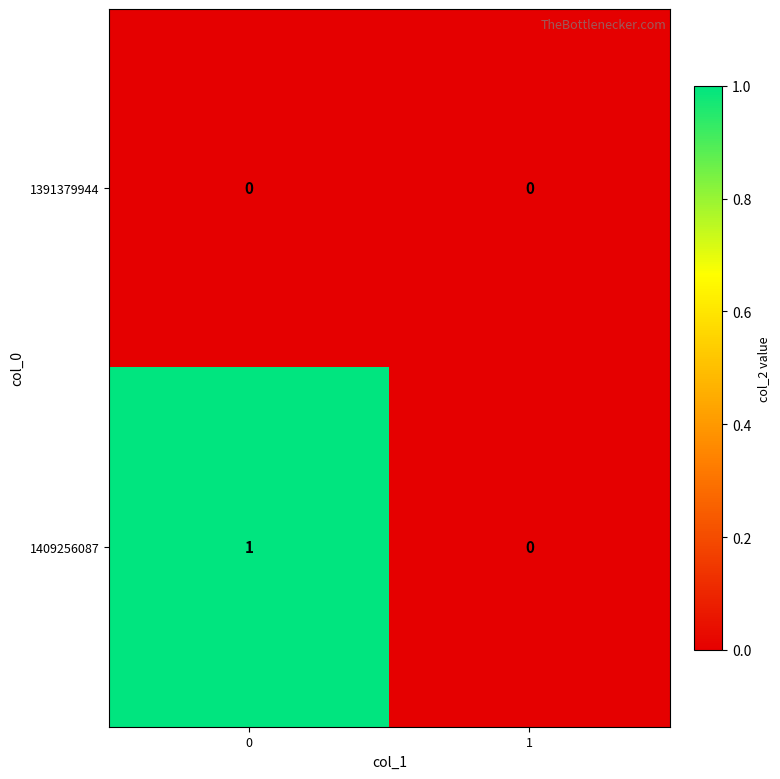

List the series in order of their peak value, lowest first.

1391379944, 1409256087